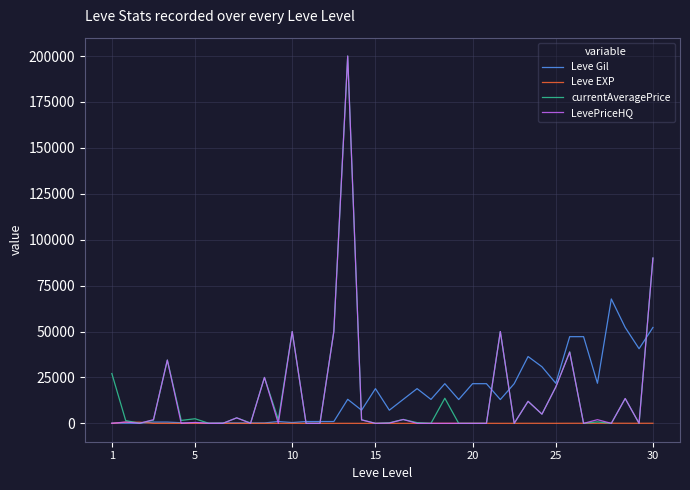

What is the greatest value displayed?

200000